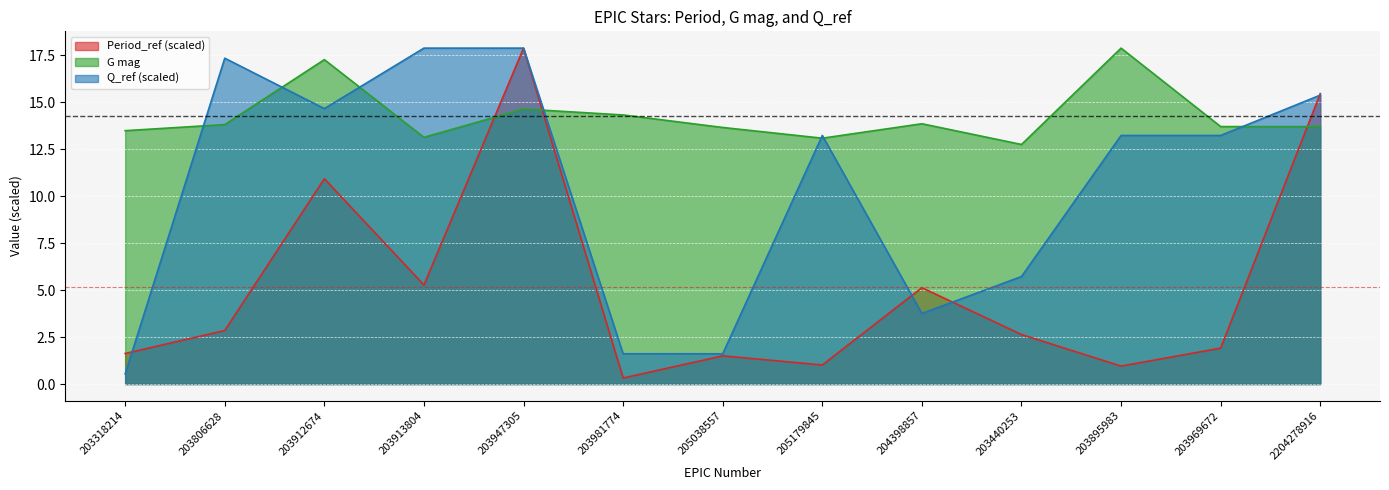

Where is the first local maximum for G mag?

203912674